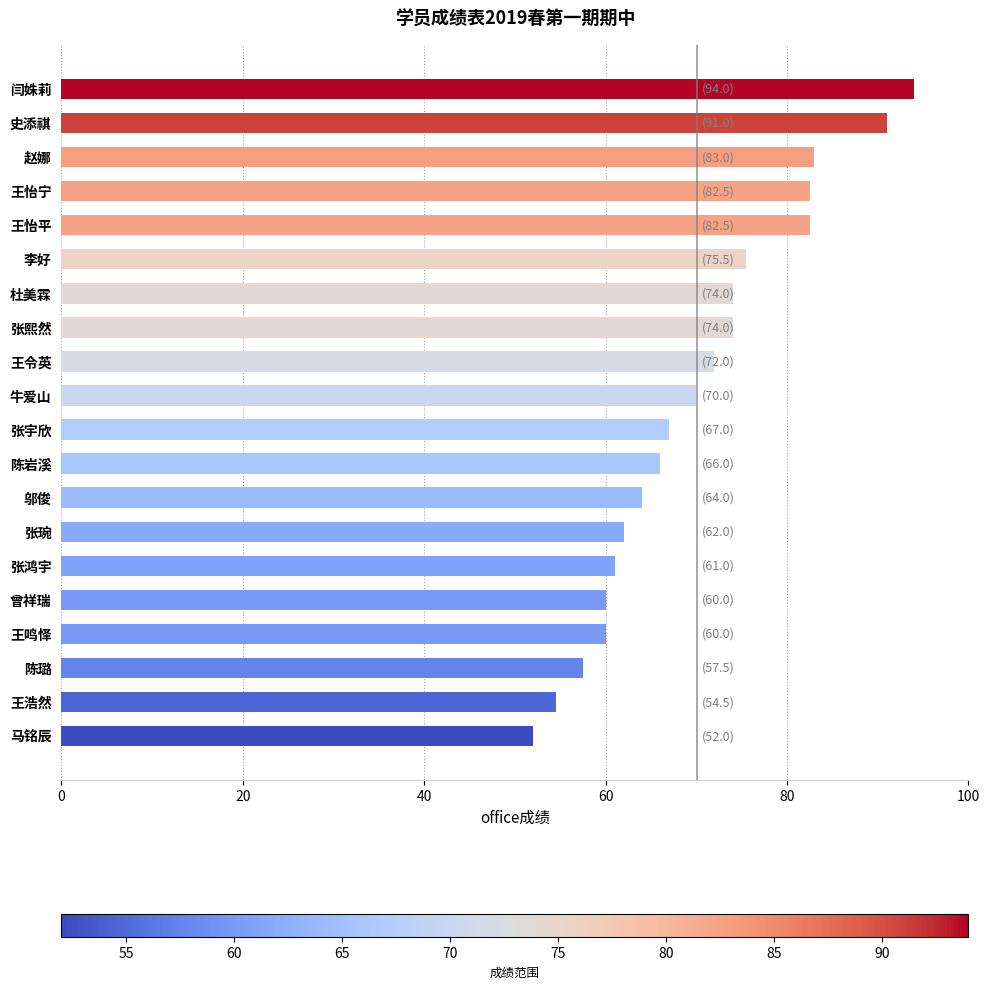

What is the label of the 12th bar from the top?

陈岩溪